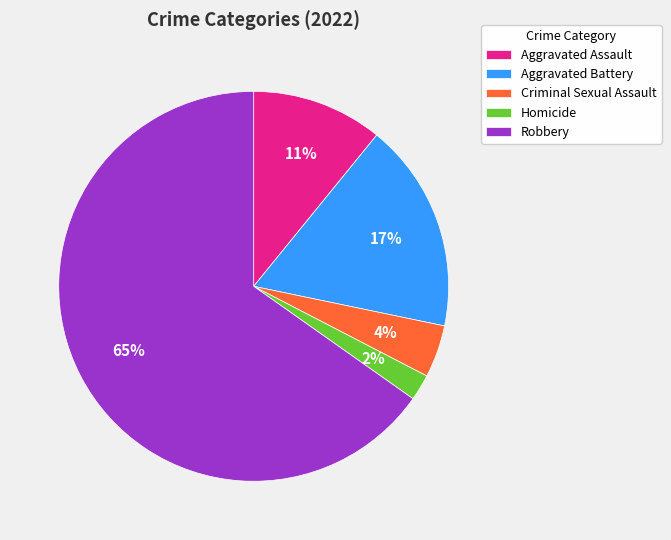

Rank the categories by value from lowest to highest.

Homicide, Criminal Sexual Assault, Aggravated Assault, Aggravated Battery, Robbery